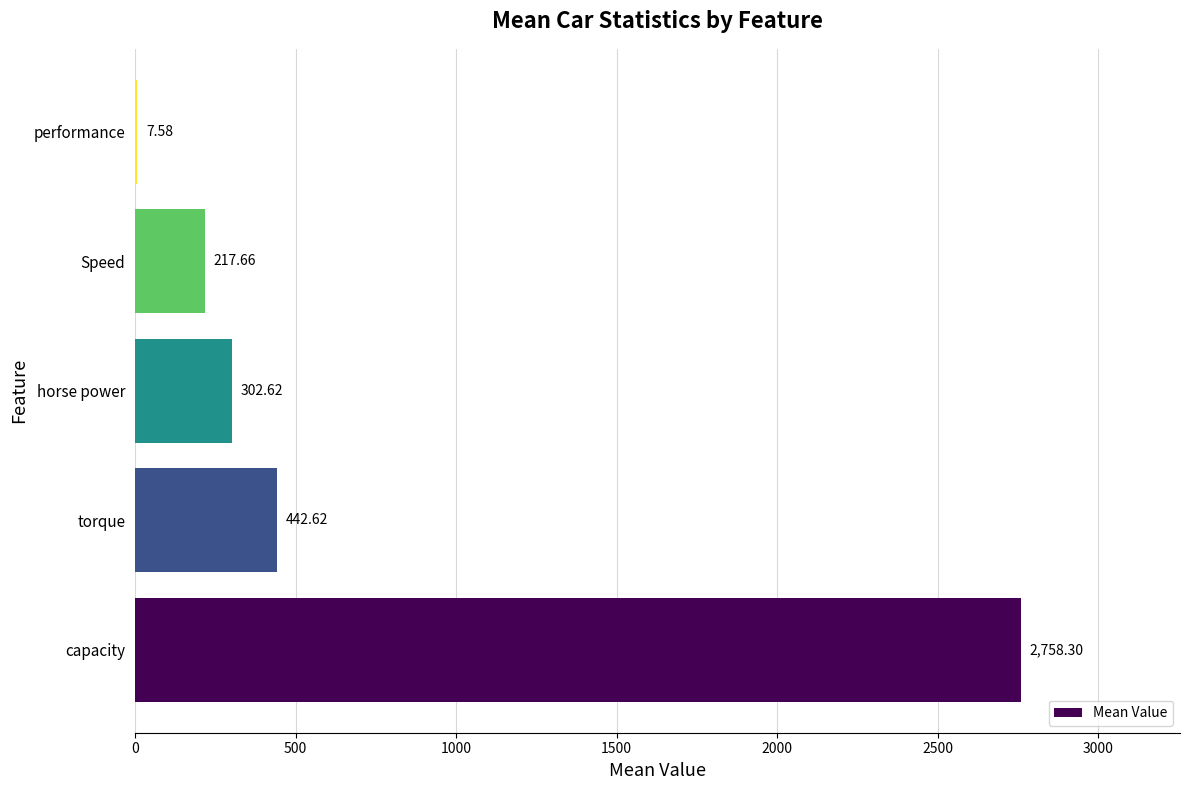

Which has a higher value, Speed or horse power?

horse power